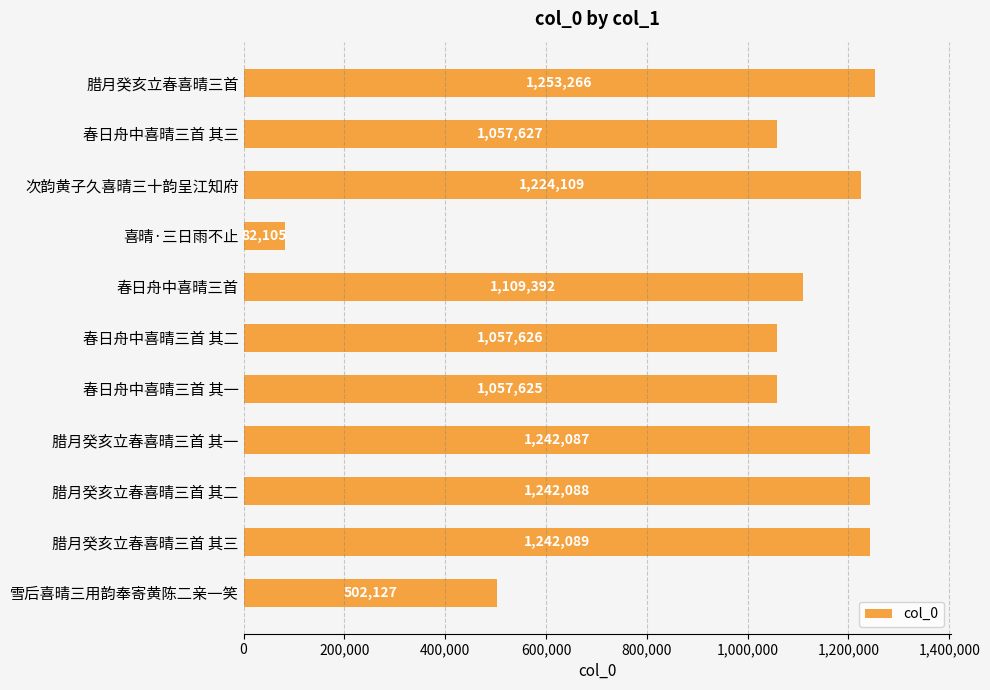

Reading top to bottom, what are all the values shown in this chart?

1253266	1057627	1224109	82105	1109392	1057626	1057625	1242087	1242088	1242089	502127